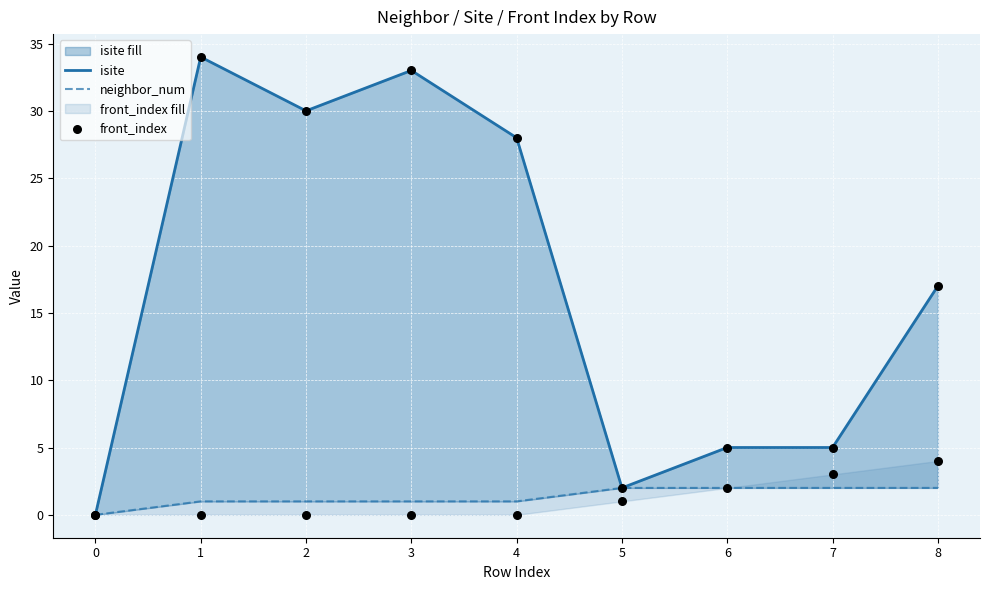

What are all the series names shown in the legend?

isite, neighbor_num, front_index